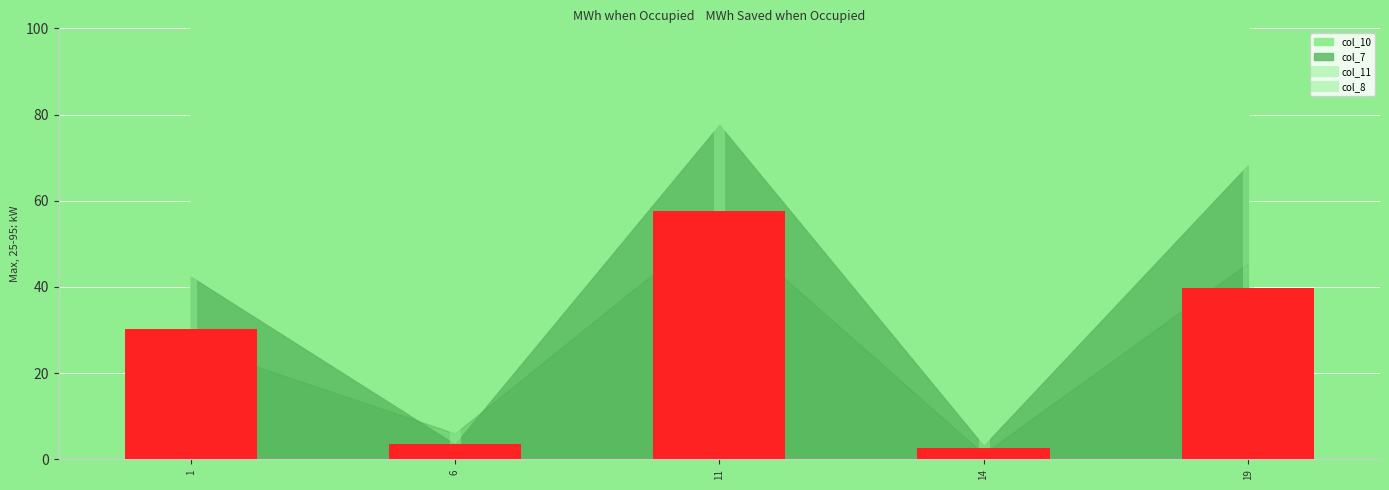

What is the smallest value displayed?

2.6